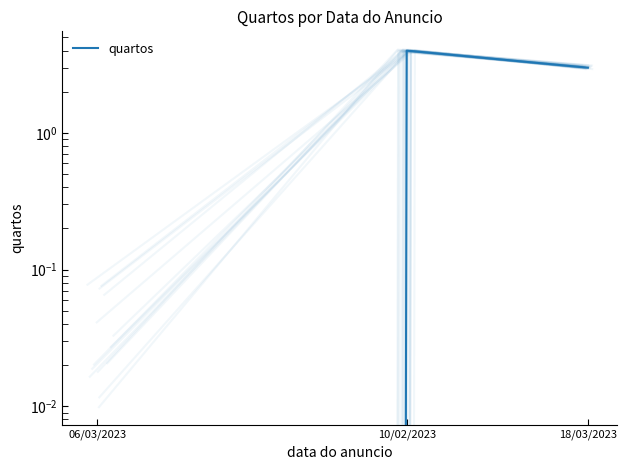

At which category does the chart reach its minimum across all series?

06/03/2023